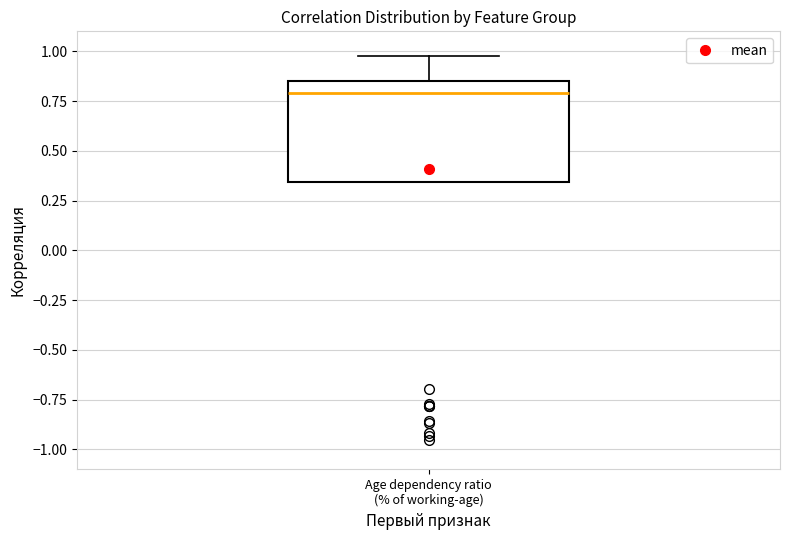

Read this box plot against the y-axis: the position of the median line, the range covered by the box, and the ends of both whiskers. The values are not printed on the chart, so give them approximately, as read against the axis.

median 0.80, box 0.35 to 0.85, whiskers 0.35 to 1.00